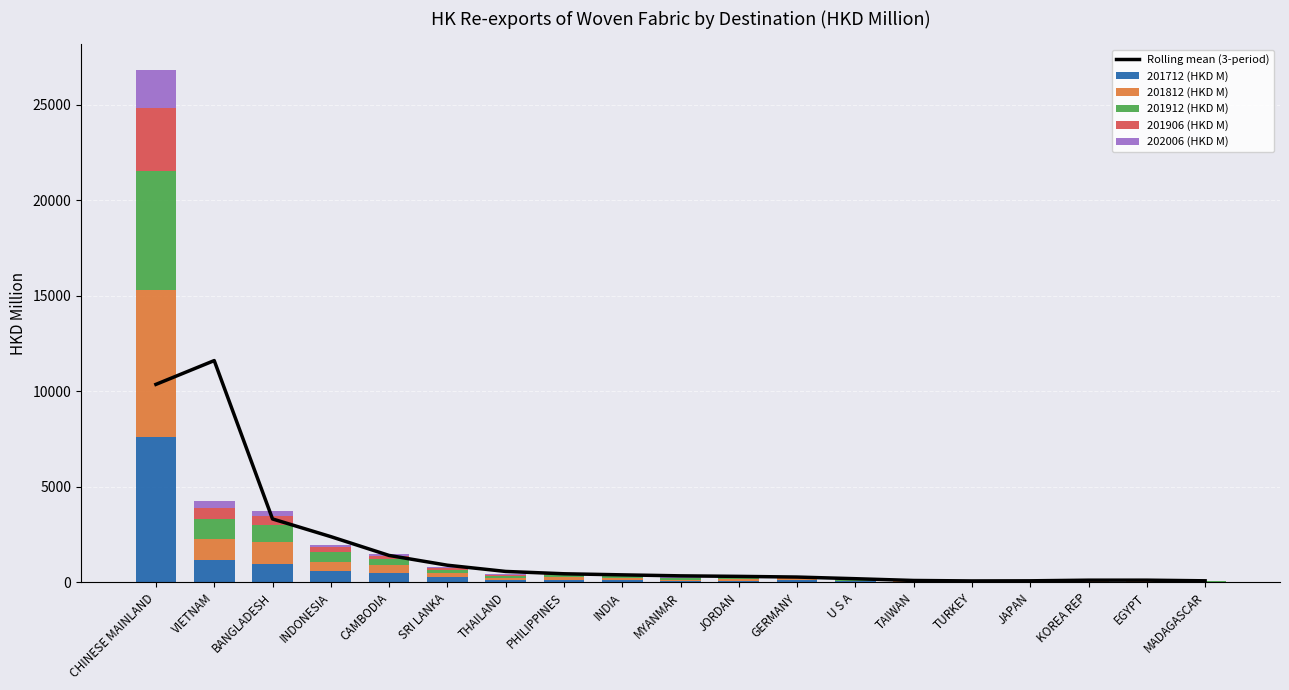

Reading right to left, list all the values displayed in this chart.

Rolling mean (3-period): MADAGASCAR=79.5	EGYPT=113.4	KOREA REP=112.3	JAPAN=79.5	TURKEY=73.6	TAIWAN=97.2	U S A=189.7	GERMANY=276.2	JORDAN=311.6	MYANMAR=339.2	INDIA=391.2	PHILIPPINES=447.9	THAILAND=569.9	SRI LANKA=895.4	CAMBODIA=1407.4	INDONESIA=2391.5	BANGLADESH=3317.4	VIETNAM=11603.7	CHINESE MAINLAND=10358.7
201712 (HKD M): MADAGASCAR=14.6	EGYPT=37.1	KOREA REP=41.2	JAPAN=24.8	TURKEY=12.9	TAIWAN=22.7	U S A=66.6	GERMANY=109.9	JORDAN=82.2	MYANMAR=67.2	INDIA=127.9	PHILIPPINES=143.0	THAILAND=114.3	SRI LANKA=255.3	CAMBODIA=471.2	INDONESIA=570.9	BANGLADESH=975.7	VIETNAM=1186.8	CHINESE MAINLAND=7624.6
201812 (HKD M): MADAGASCAR=24.1	EGYPT=49.0	KOREA REP=34.8	JAPAN=19.9	TURKEY=15.2	TAIWAN=23.7	U S A=27.2	GERMANY=101.8	JORDAN=94.0	MYANMAR=76.5	INDIA=97.6	PHILIPPINES=127.6	THAILAND=118.9	SRI LANKA=228.1	CAMBODIA=419.4	INDONESIA=501.1	BANGLADESH=1127.0	VIETNAM=1082.1	CHINESE MAINLAND=7660.0
201912 (HKD M): MADAGASCAR=25.5	EGYPT=41.4	KOREA REP=11.7	JAPAN=17.9	TURKEY=12.8	TAIWAN=18.7	U S A=32.2	GERMANY=74.4	JORDAN=98.6	MYANMAR=57.9	INDIA=102.1	PHILIPPINES=126.5	THAILAND=101.1	SRI LANKA=164.4	CAMBODIA=318.1	INDONESIA=498.8	BANGLADESH=900.4	VIETNAM=1067.8	CHINESE MAINLAND=6241.0
201906 (HKD M): MADAGASCAR=12.8	EGYPT=20.1	KOREA REP=6.7	JAPAN=10.7	TURKEY=5.5	TAIWAN=8.1	U S A=14.3	GERMANY=35.4	JORDAN=44.2	MYANMAR=28.5	INDIA=55.7	PHILIPPINES=59.7	THAILAND=44.2	SRI LANKA=81.0	CAMBODIA=158.0	INDONESIA=254.4	BANGLADESH=452.9	VIETNAM=534.2	CHINESE MAINLAND=3303.3
202006 (HKD M): MADAGASCAR=6.9	EGYPT=7.1	KOREA REP=7.2	JAPAN=7.2	TURKEY=9.8	TAIWAN=10.6	U S A=11.4	GERMANY=12.0	JORDAN=24.5	MYANMAR=27.6	INDIA=33.3	PHILIPPINES=42.5	THAILAND=49.3	SRI LANKA=53.7	CAMBODIA=109.0	INDONESIA=138.6	BANGLADESH=278.8	VIETNAM=382.5	CHINESE MAINLAND=1993.9